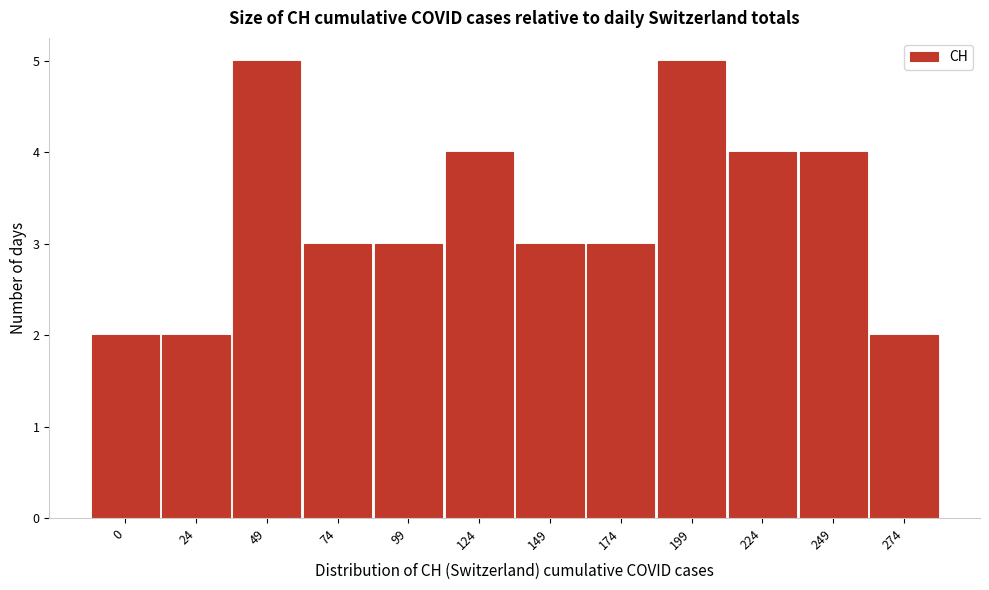

Reading left to right, list all the values displayed in this chart.

0=2	24=2	49=5	74=3	99=3	124=4	149=3	174=3	199=5	224=4	249=4	274=2